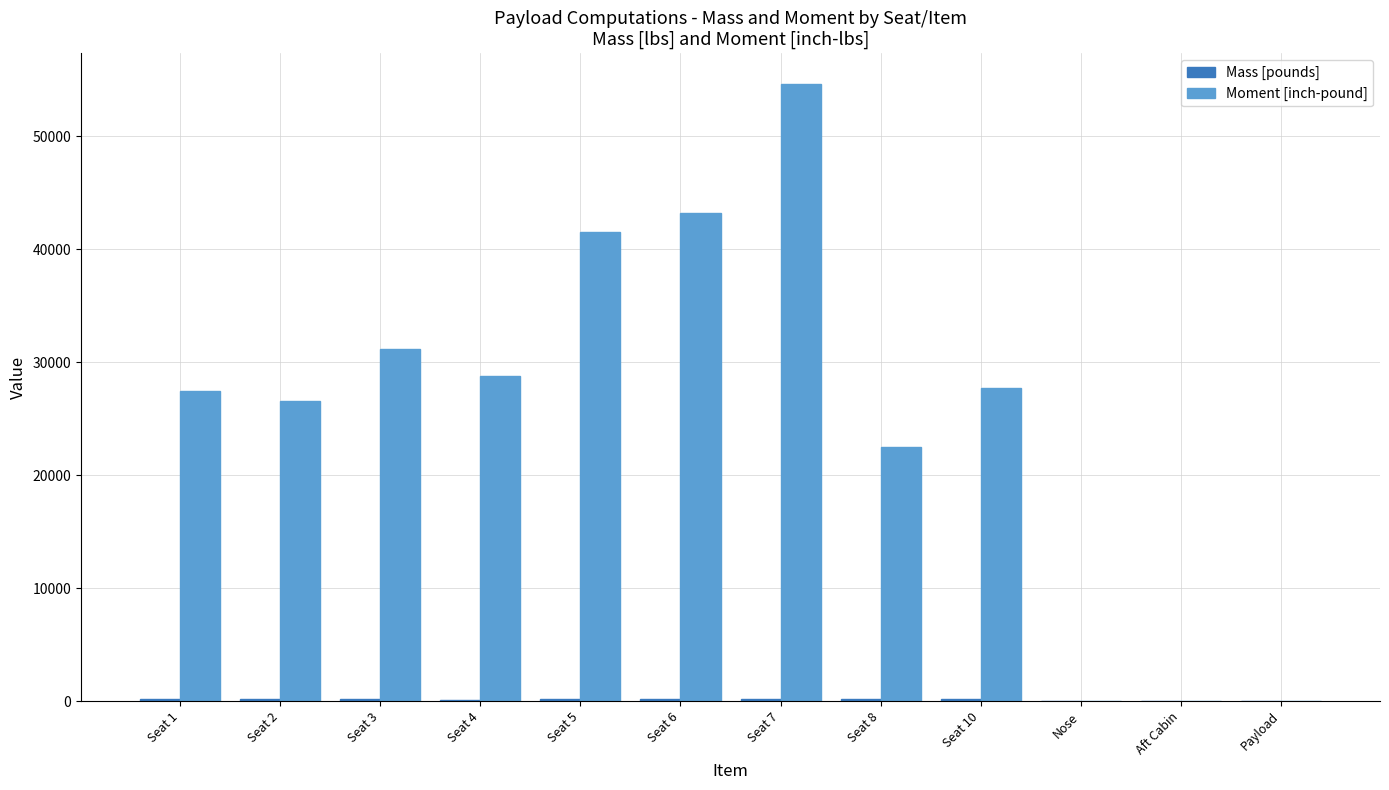

At which category is the sum across all series the highest?

Seat 7